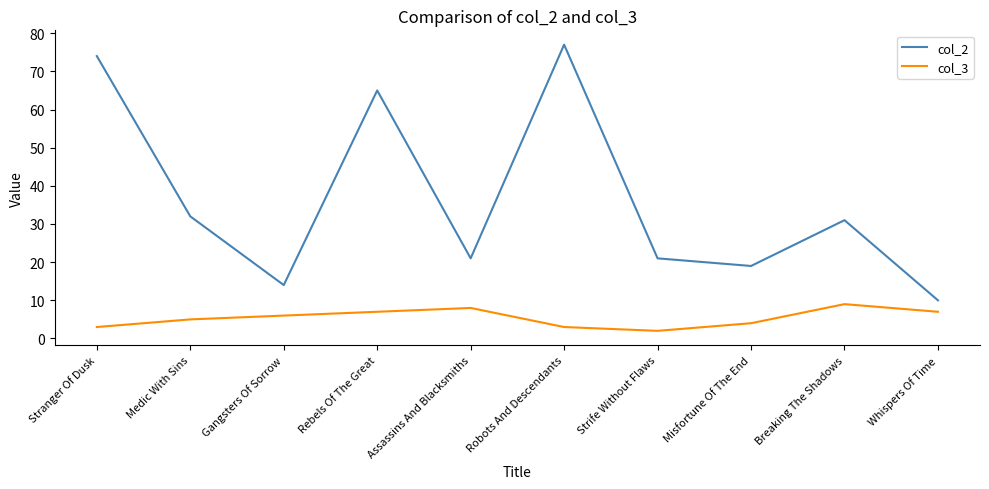

At which label is col_2 closest to 43?

Medic With Sins